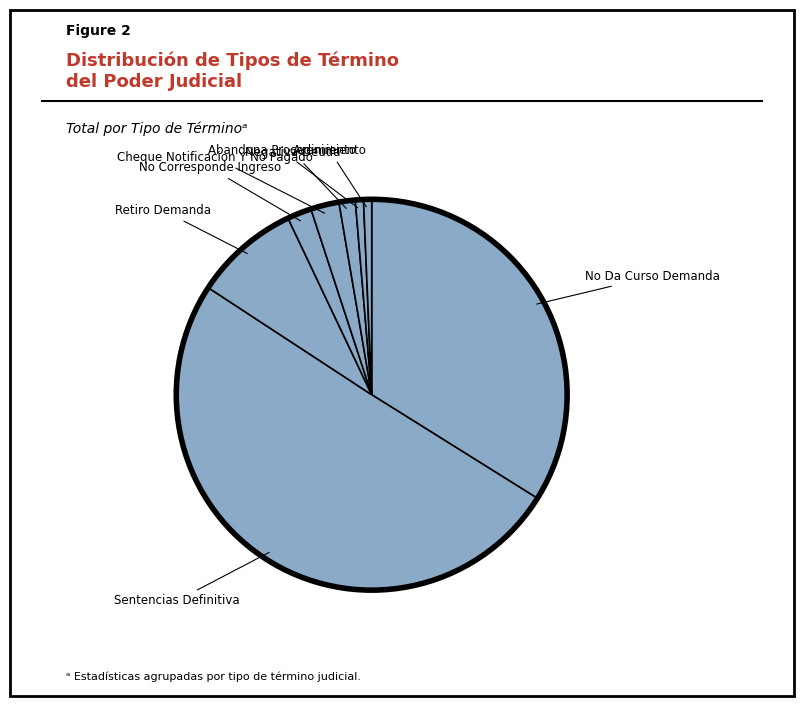

To the nearest percent, what is the difference between the largest and smallest slice percentages?

50%